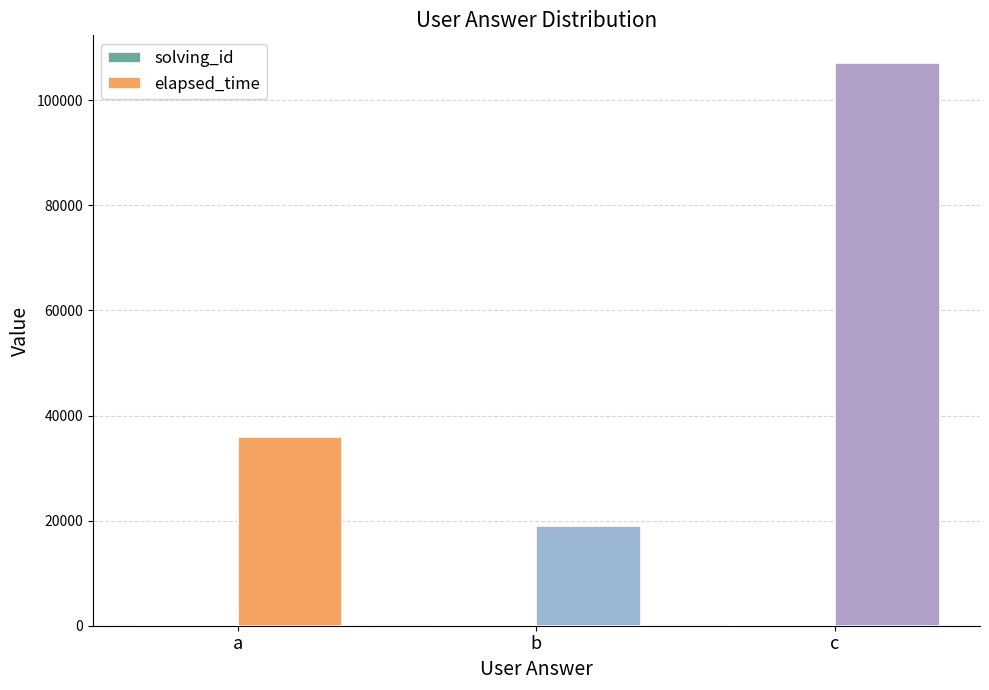

Which label corresponds to the largest value in the chart?

c